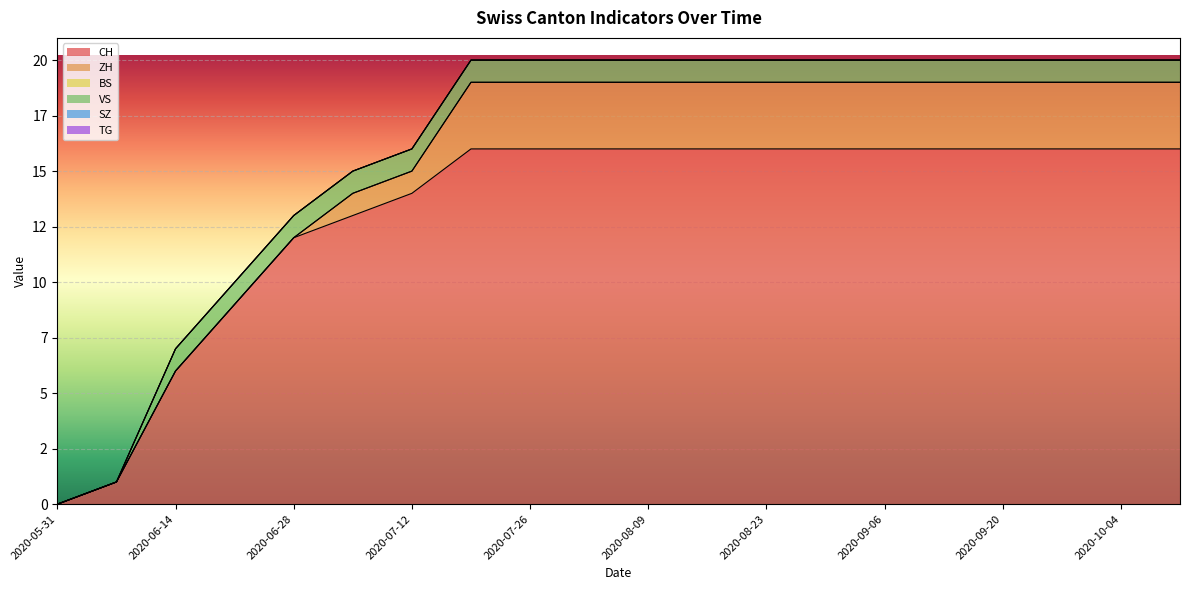

Reading left to right, what are all the values shown in this chart?

CH: 2020-05-31=0	2020-06-07=1	2020-06-14=6	2020-06-21=9	2020-06-28=12	2020-07-05=13	2020-07-12=14	2020-07-19=16	2020-07-26=16	2020-08-02=16	2020-08-09=16	2020-08-16=16	2020-08-23=16	2020-08-30=16	2020-09-06=16	2020-09-13=16	2020-09-20=16	2020-09-27=16	2020-10-04=16	2020-10-11=16
ZH: 2020-05-31=0	2020-06-07=0	2020-06-14=0	2020-06-21=0	2020-06-28=0	2020-07-05=1	2020-07-12=1	2020-07-19=3	2020-07-26=3	2020-08-02=3	2020-08-09=3	2020-08-16=3	2020-08-23=3	2020-08-30=3	2020-09-06=3	2020-09-13=3	2020-09-20=3	2020-09-27=3	2020-10-04=3	2020-10-11=3
BS: 2020-05-31=0	2020-06-07=0	2020-06-14=0	2020-06-21=0	2020-06-28=0	2020-07-05=0	2020-07-12=0	2020-07-19=0	2020-07-26=0	2020-08-02=0	2020-08-09=0	2020-08-16=0	2020-08-23=0	2020-08-30=0	2020-09-06=0	2020-09-13=0	2020-09-20=0	2020-09-27=0	2020-10-04=0	2020-10-11=0
VS: 2020-05-31=0	2020-06-07=0	2020-06-14=1	2020-06-21=1	2020-06-28=1	2020-07-05=1	2020-07-12=1	2020-07-19=1	2020-07-26=1	2020-08-02=1	2020-08-09=1	2020-08-16=1	2020-08-23=1	2020-08-30=1	2020-09-06=1	2020-09-13=1	2020-09-20=1	2020-09-27=1	2020-10-04=1	2020-10-11=1
SZ: 2020-05-31=0	2020-06-07=0	2020-06-14=0	2020-06-21=0	2020-06-28=0	2020-07-05=0	2020-07-12=0	2020-07-19=0	2020-07-26=0	2020-08-02=0	2020-08-09=0	2020-08-16=0	2020-08-23=0	2020-08-30=0	2020-09-06=0	2020-09-13=0	2020-09-20=0	2020-09-27=0	2020-10-04=0	2020-10-11=0
TG: 2020-05-31=0	2020-06-07=0	2020-06-14=0	2020-06-21=0	2020-06-28=0	2020-07-05=0	2020-07-12=0	2020-07-19=0	2020-07-26=0	2020-08-02=0	2020-08-09=0	2020-08-16=0	2020-08-23=0	2020-08-30=0	2020-09-06=0	2020-09-13=0	2020-09-20=0	2020-09-27=0	2020-10-04=0	2020-10-11=0